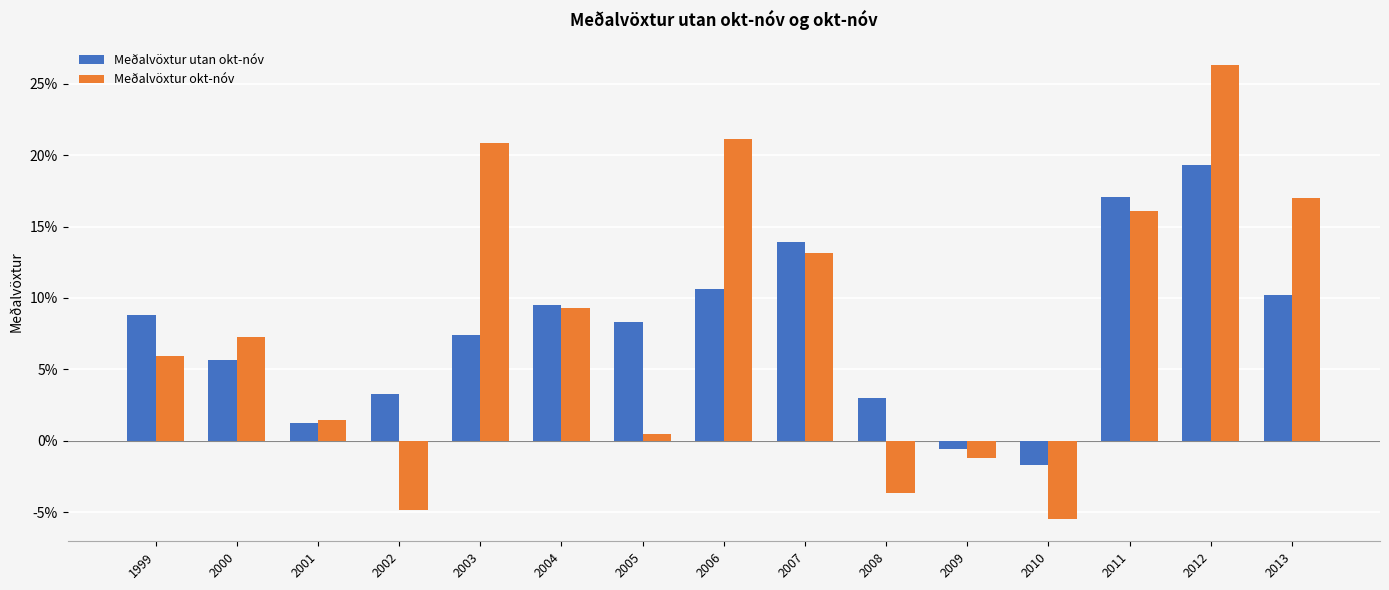

At how many categories does at least one series exceed 0?

13